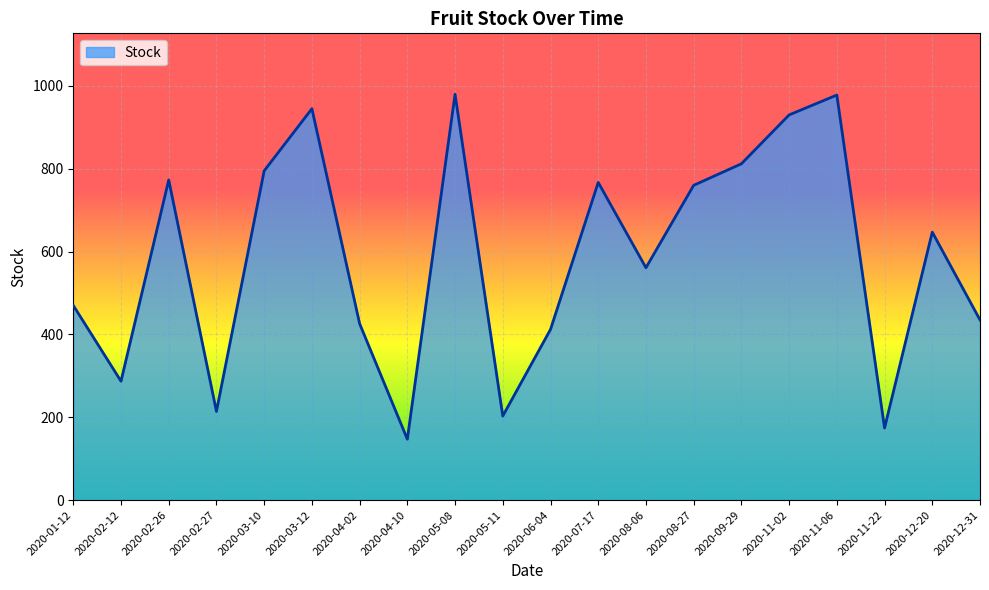

What is the difference between the values at 2020-03-10 and 2020-12-20?

148